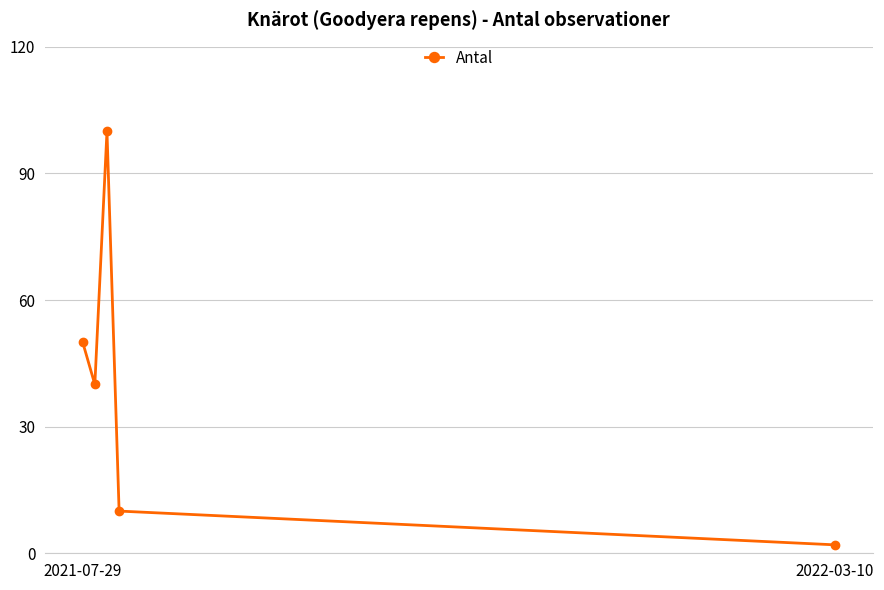

What is the maximum value shown in the chart?

100